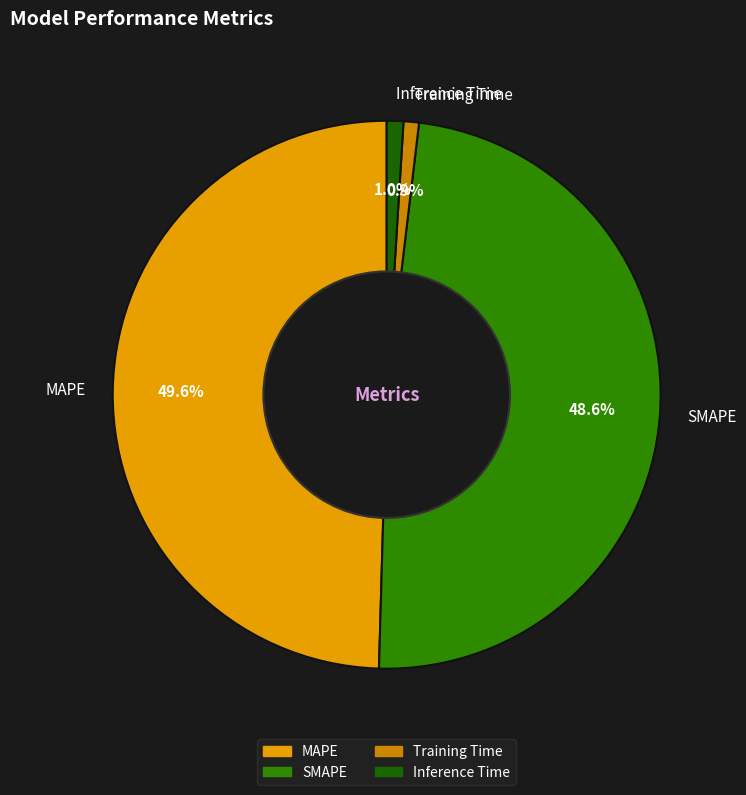

To the nearest percent, what is the difference between the MAPE and Training Time slice percentages?

49%